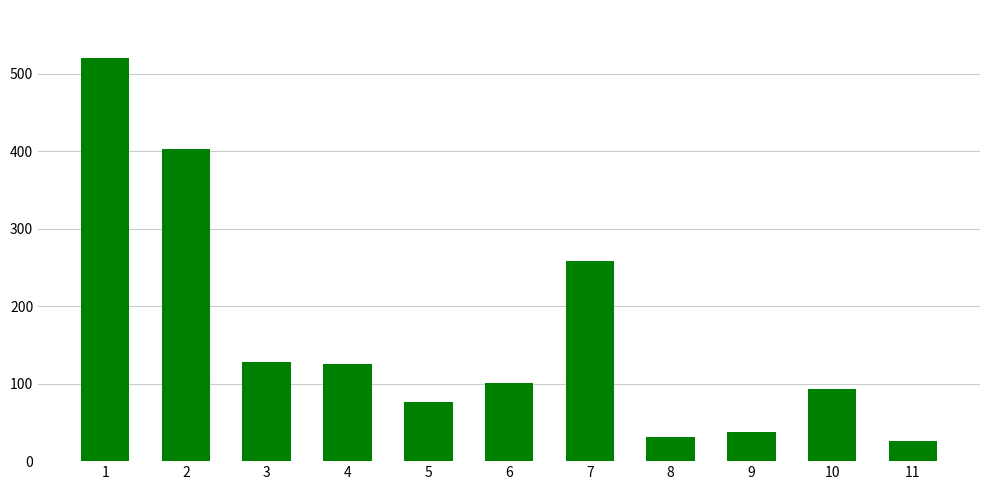

Are the bars horizontal?

No